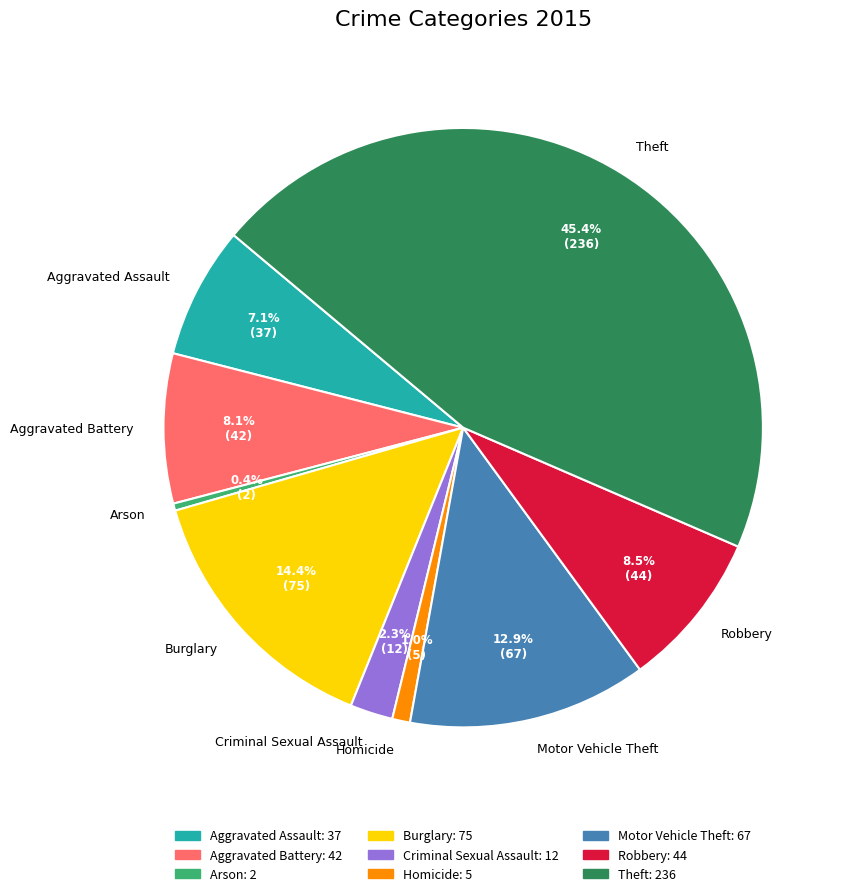

To the nearest percent, what portion does Burglary represent?

14%